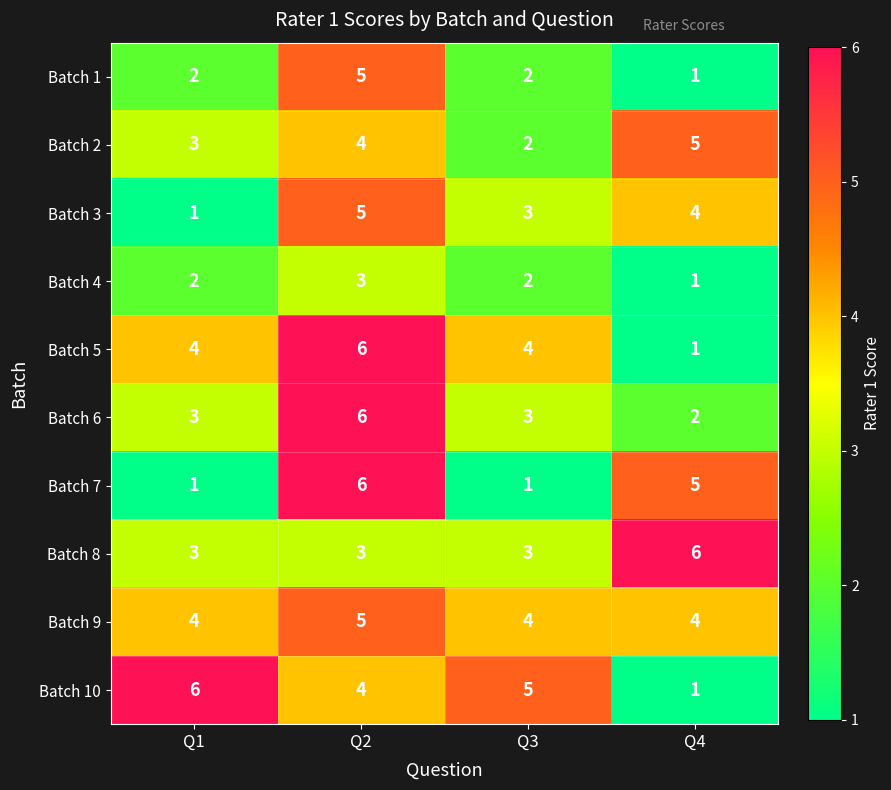

What is the highest value of the Batch 7 series?

6